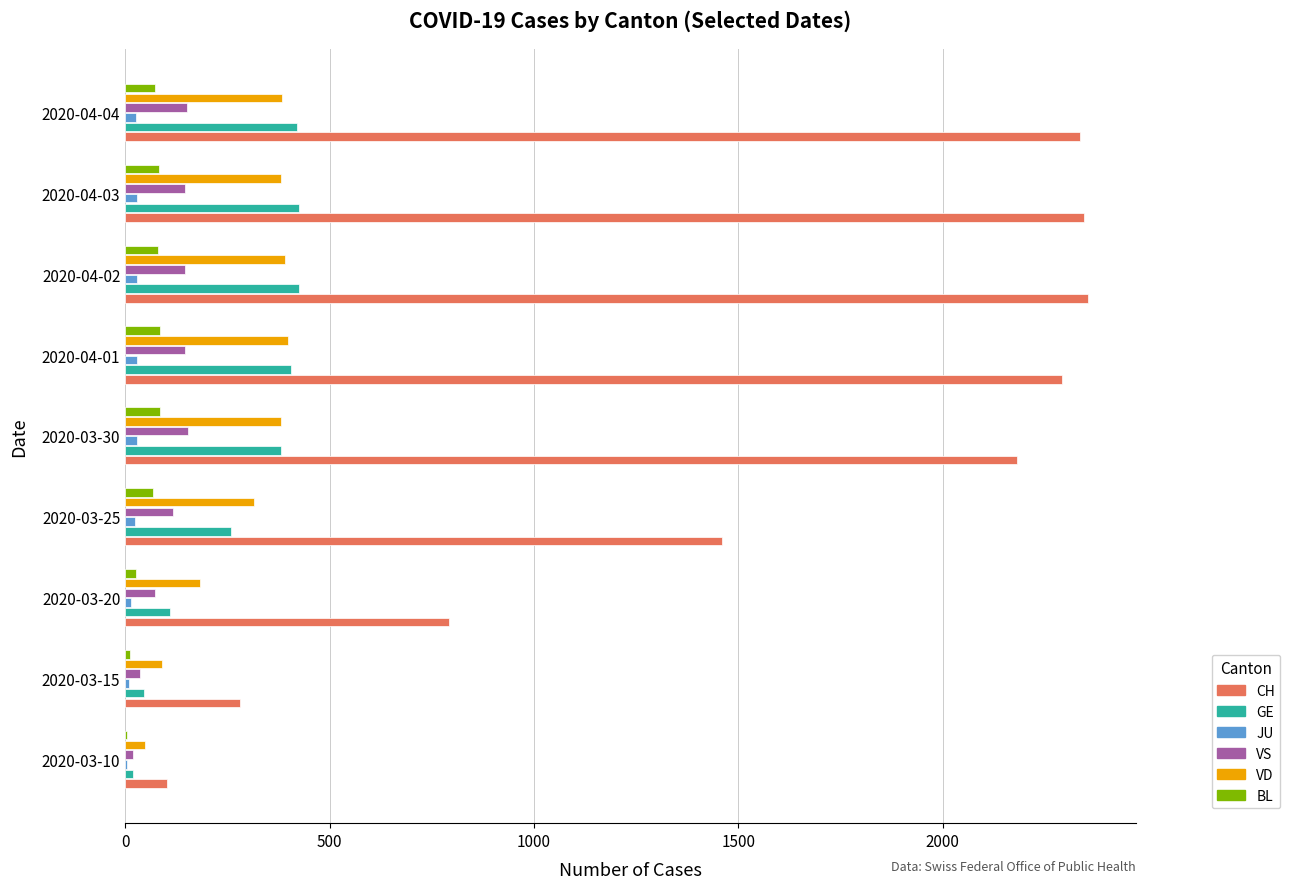

Which series has the largest total across all categories?

CH